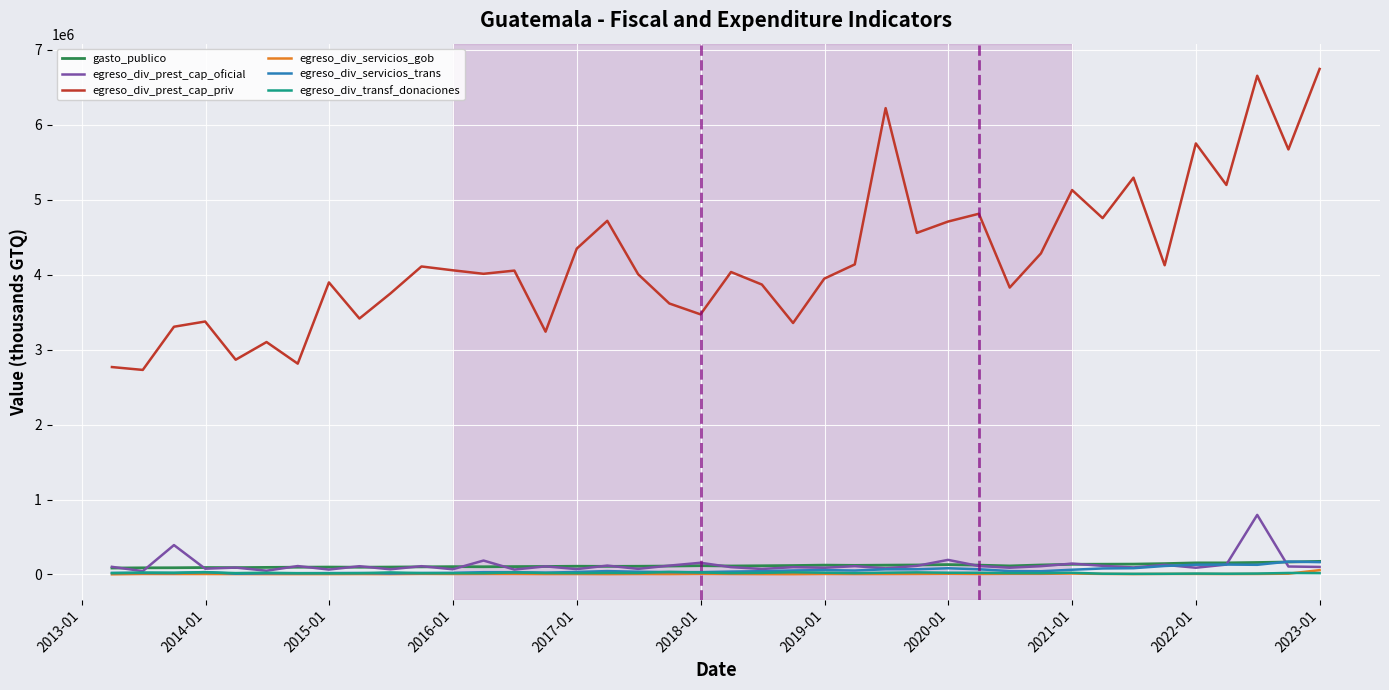

True or false: egreso_div_prest_cap_oficial and gasto_publico intersect in this chart.

True